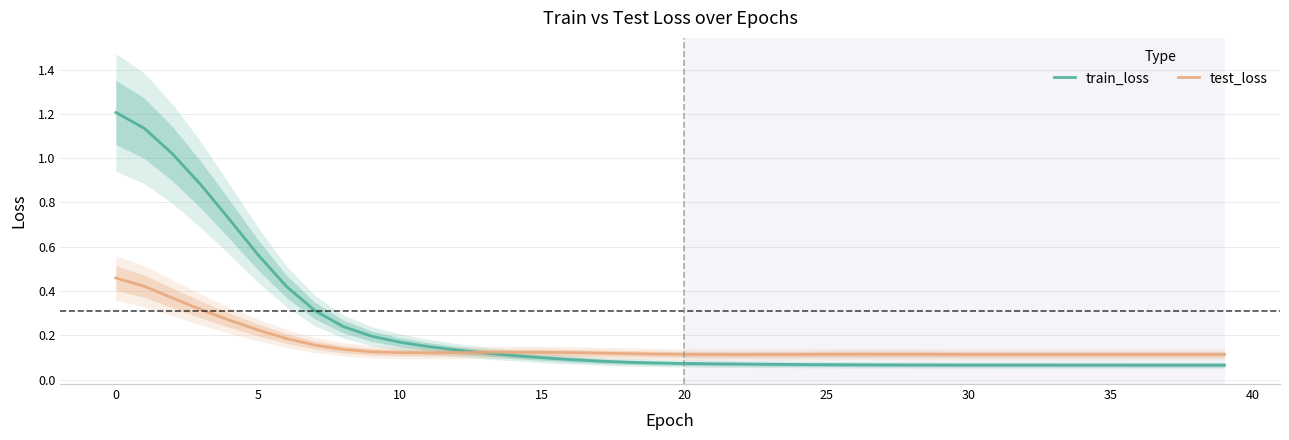

At which category does test_loss reach its first local valley?

11